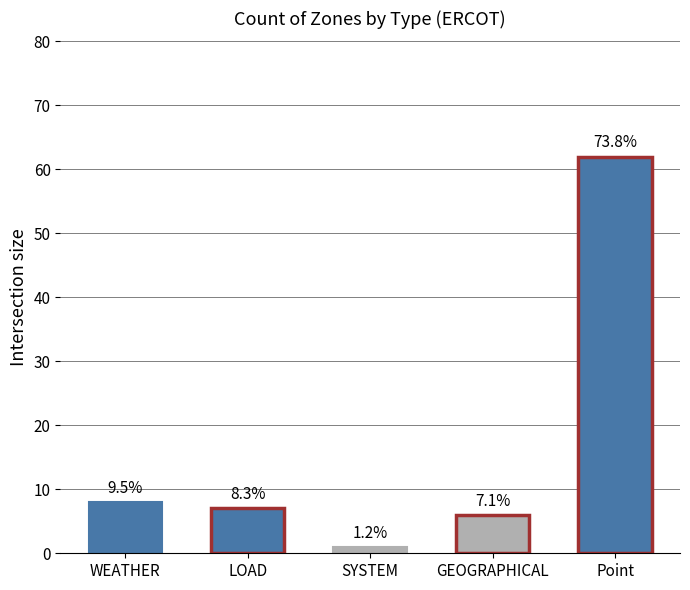

Reading left to right, extract all data points from this chart.

WEATHER=8	LOAD=7	SYSTEM=1	GEOGRAPHICAL=6	Point=62